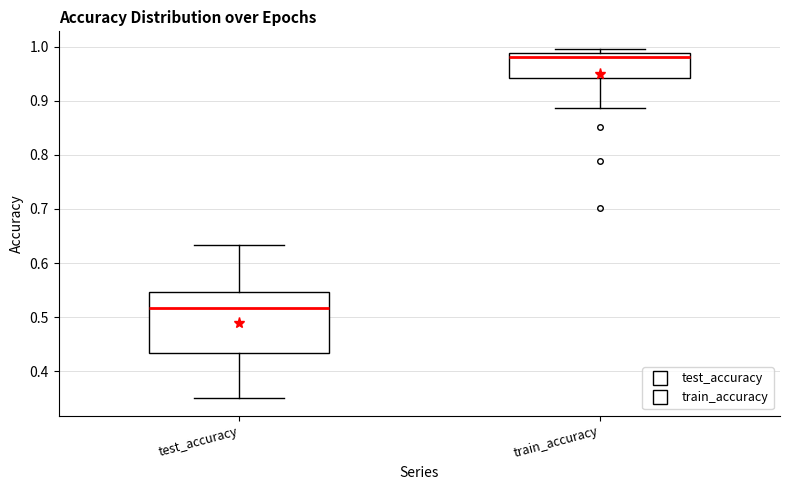

Where does the lower whisker of the box for train_accuracy end on the y-axis? The values are not printed on the chart, so give them approximately, as read against the axis.

0.89